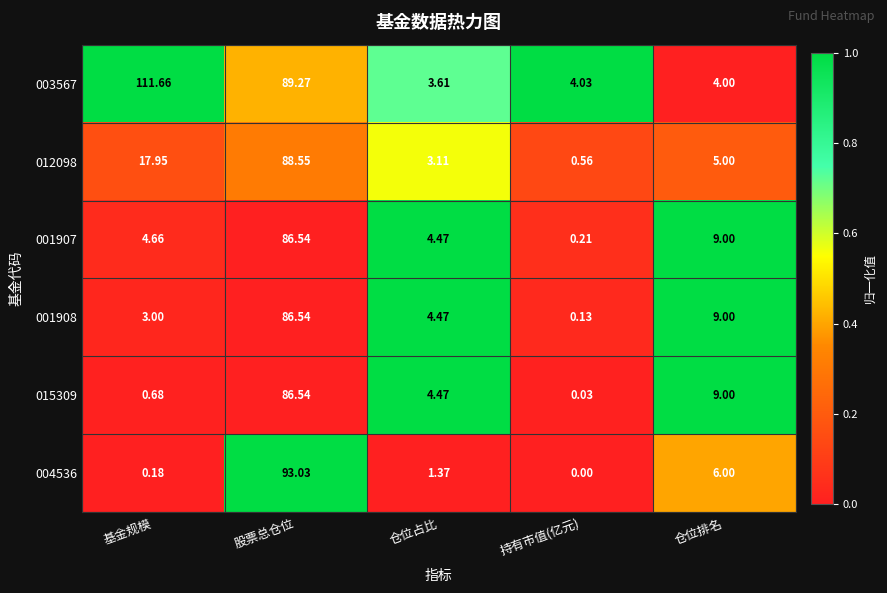

At which category does the chart reach its minimum across all series?

持有市值(亿元)